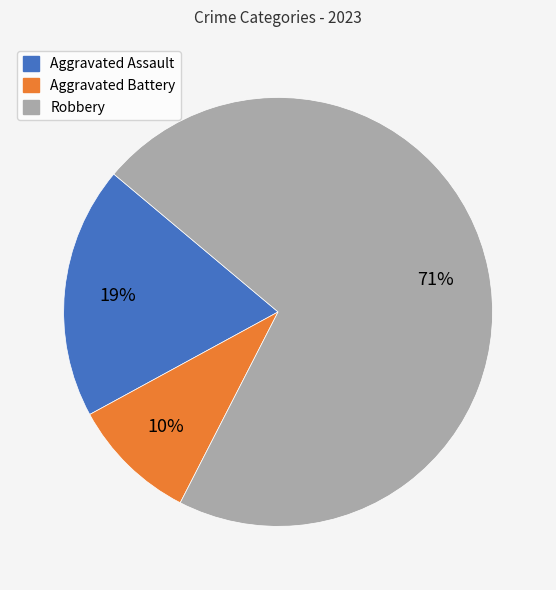

To the nearest percent, what is the difference between the Robbery and Aggravated Assault slice percentages?

52%